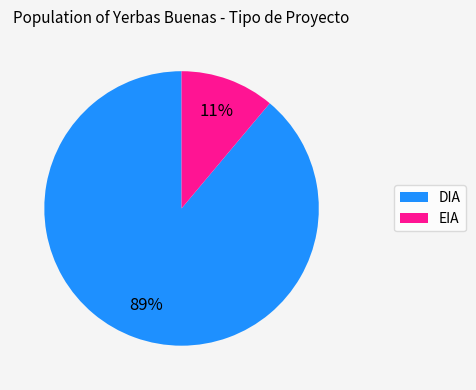

True or false: DIA accounts for 89% of the total.

True